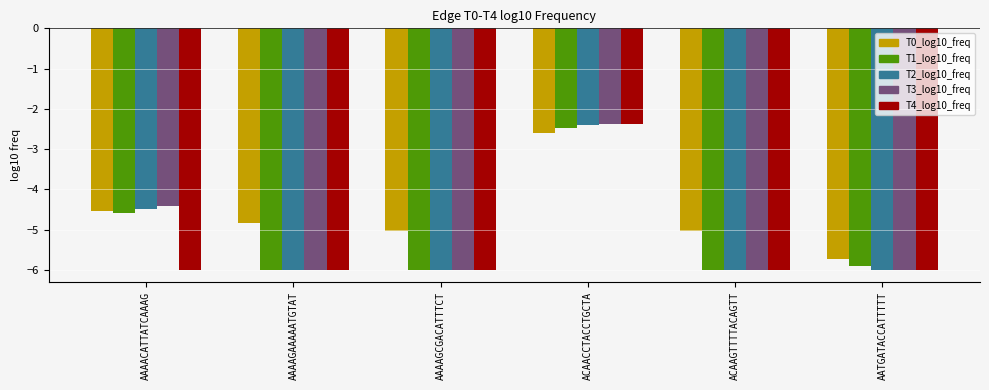

How many bars are there in total?

30